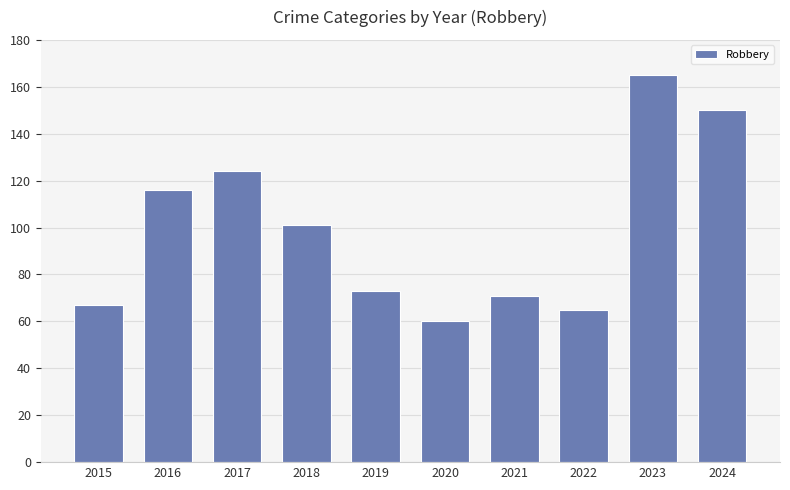

Does the chart contain stacked bars?

No